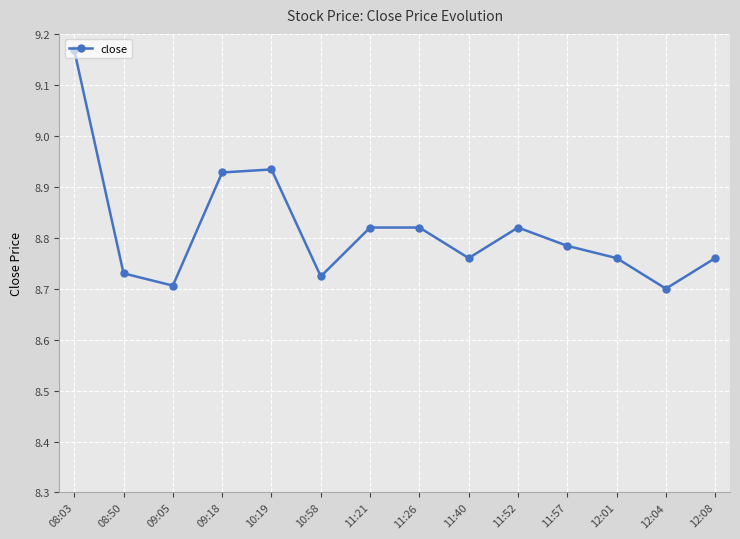

Between 08:03 and 11:26, which is larger?

08:03